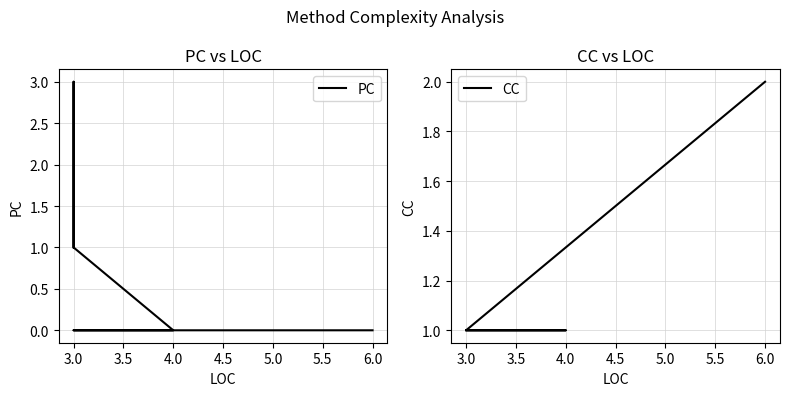

How many values in PC are above zero?

6